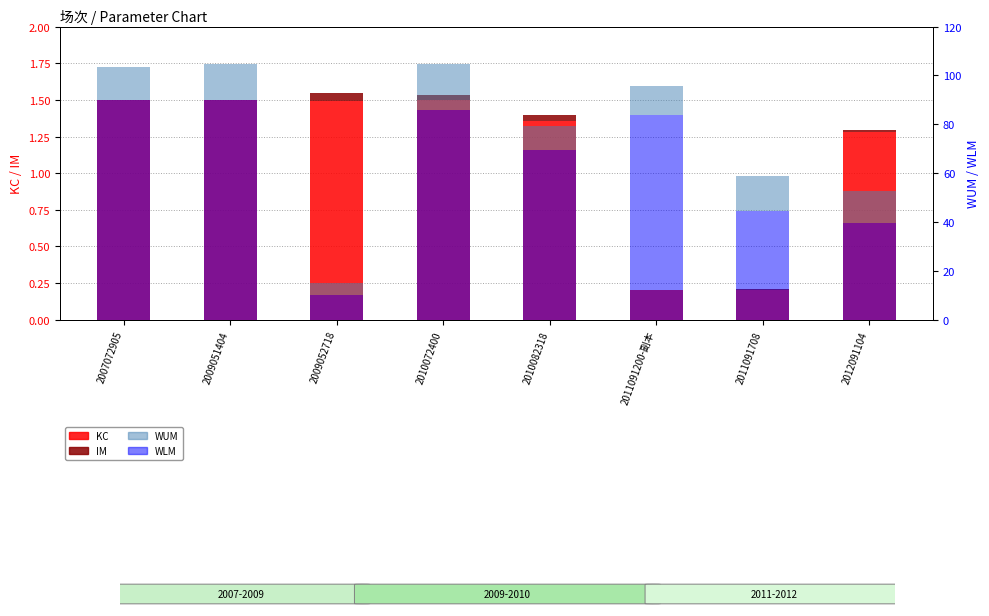

Rank the categories by WLM value from highest to lowest.

2009051404, 2007072905, 2010072400, 2011091200-副本, 2010082318, 2011091708, 2012091104, 2009052718